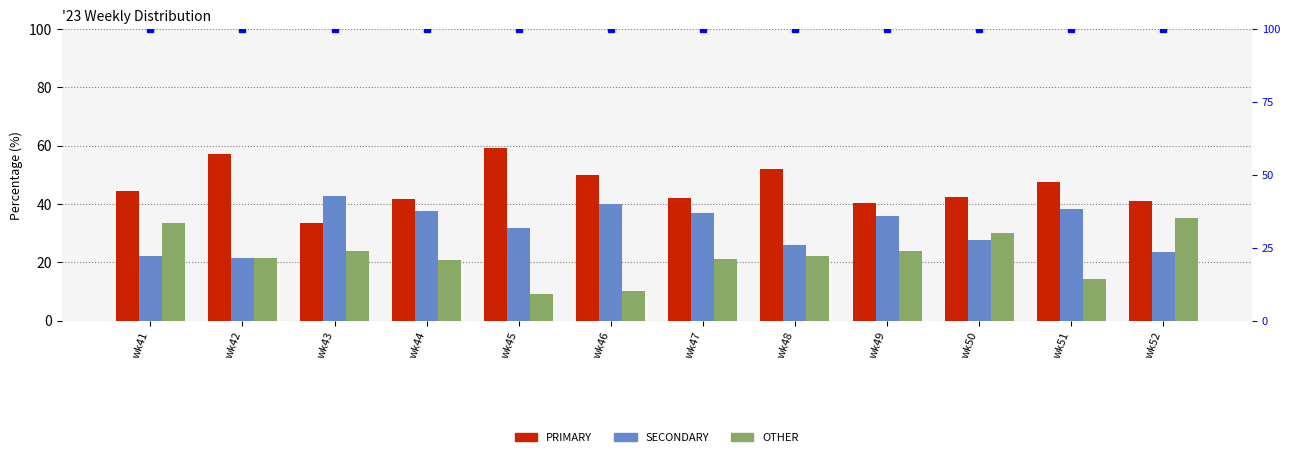

At which label does PRIMARY first exceed 44?

wk41